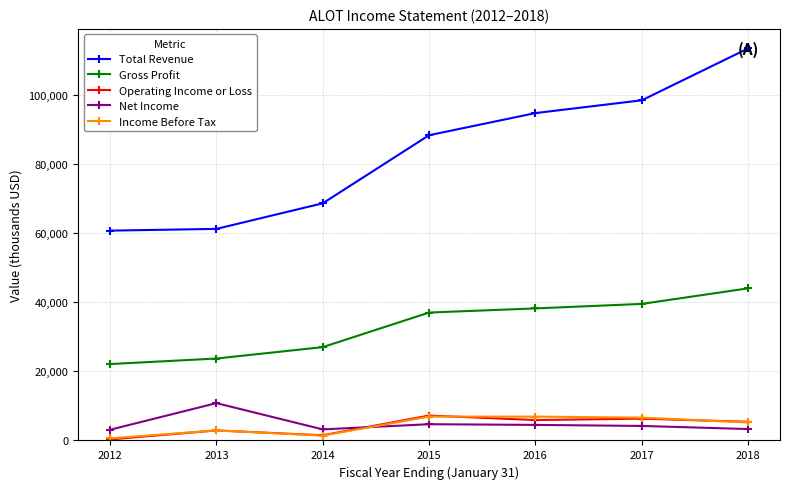

True or false: Gross Profit has a value of 50629 at 2016.

False